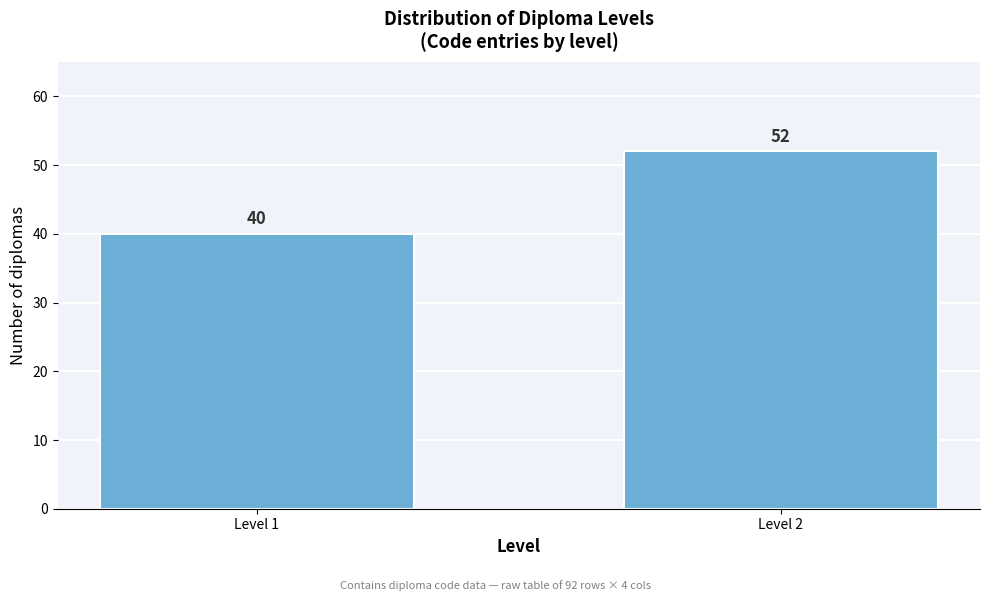

Reading left to right, list all the values displayed in this chart.

Level 1=40	Level 2=52